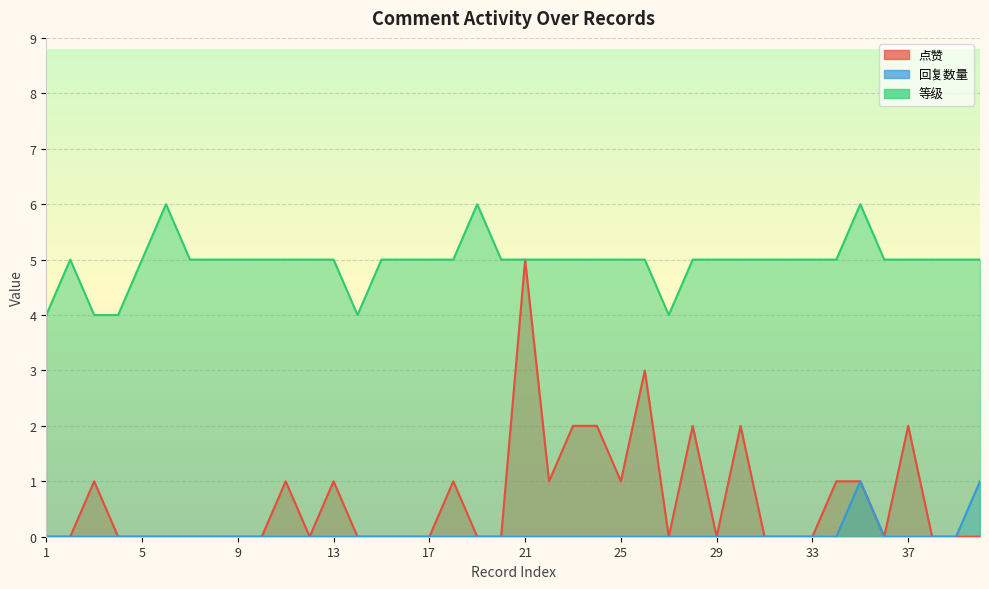

How many data points in 等级 are less than 5?

5